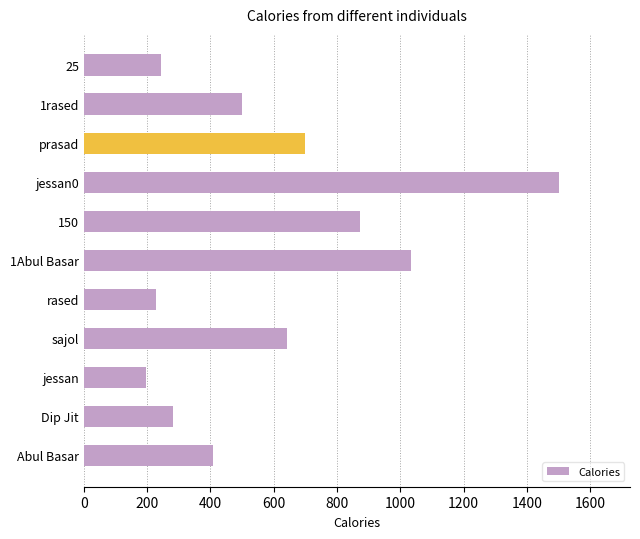

Count the number of categories in the chart.

11